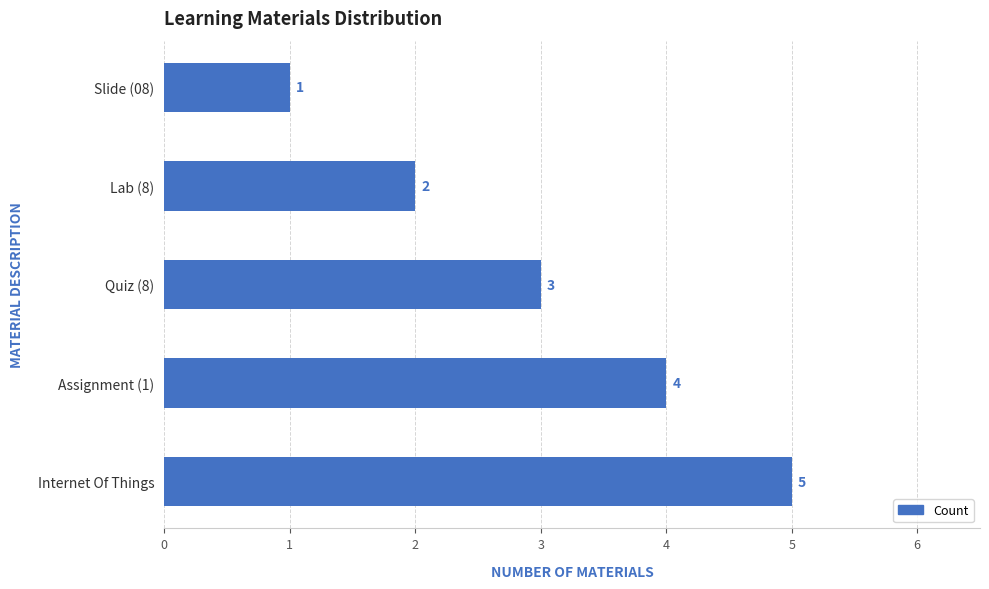

True or false: the data shows 3 at Assignment (1).

False